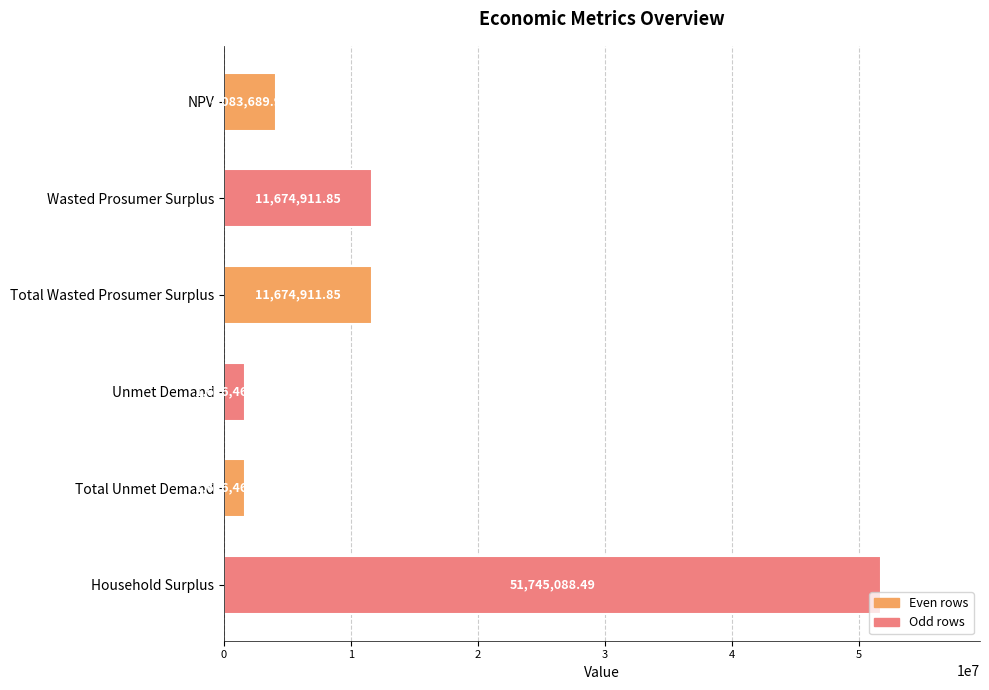

What is the change in value from NPV to Wasted Prosumer Surplus?

+7591221.9